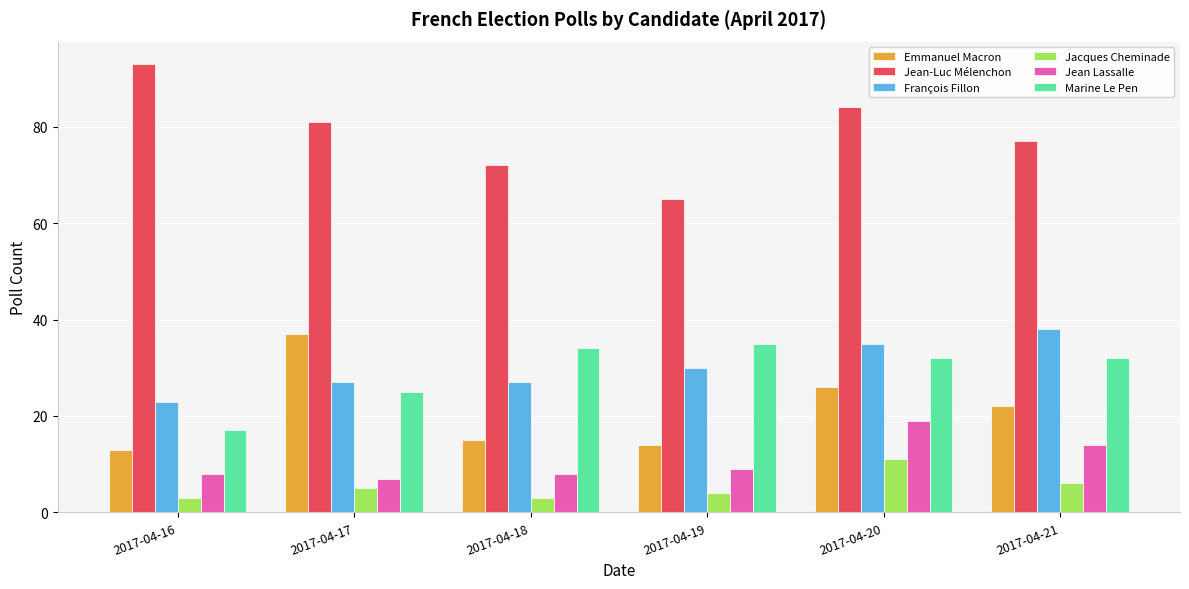

How many bars are there in each group?

6